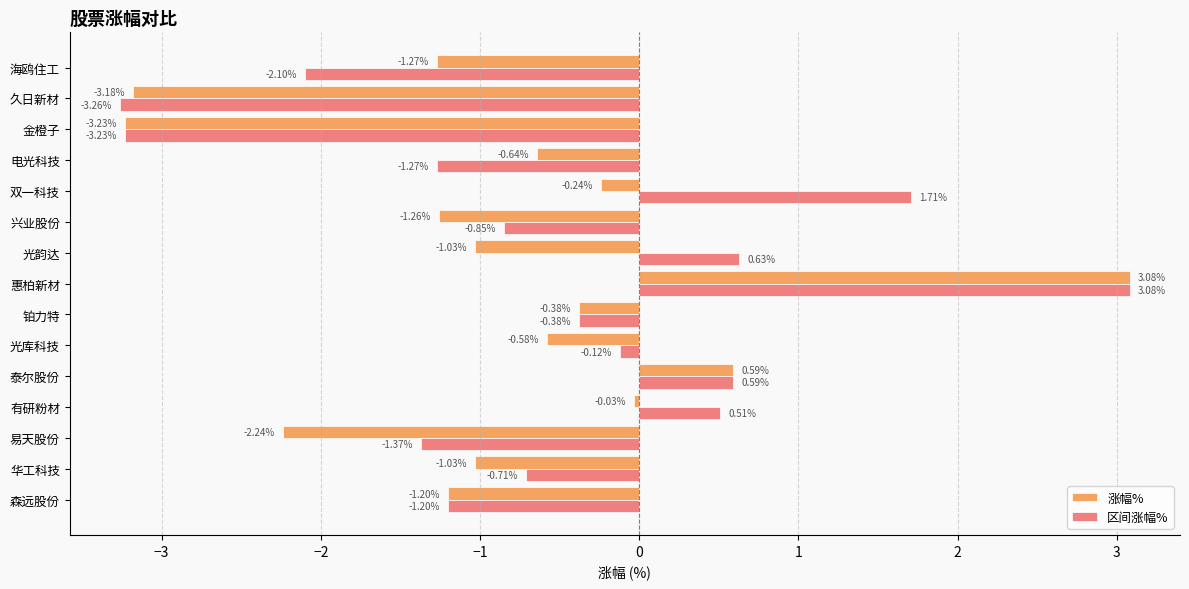

Which series has the largest total across all categories?

区间涨幅%